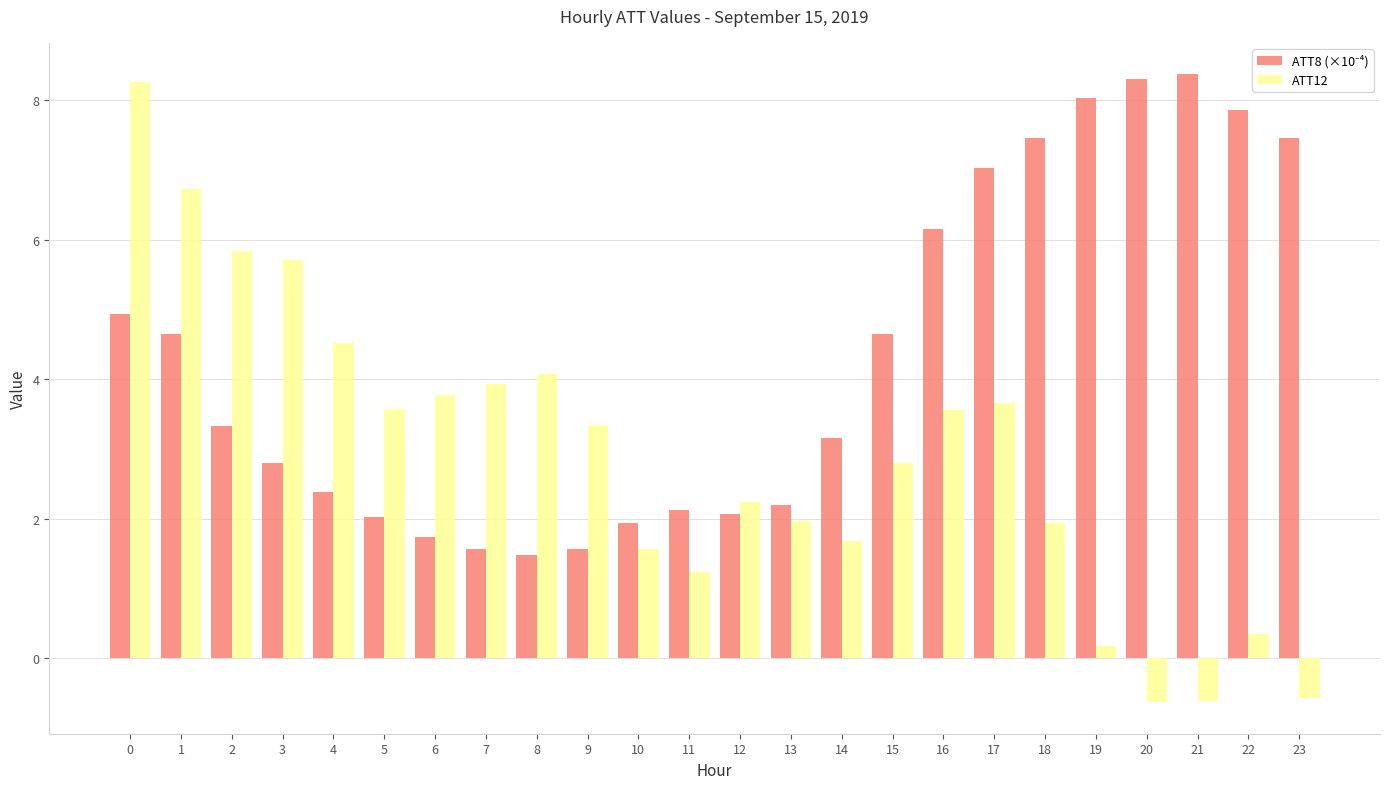

What is the sum of the ATT12 values at 21 and 5?

3.0